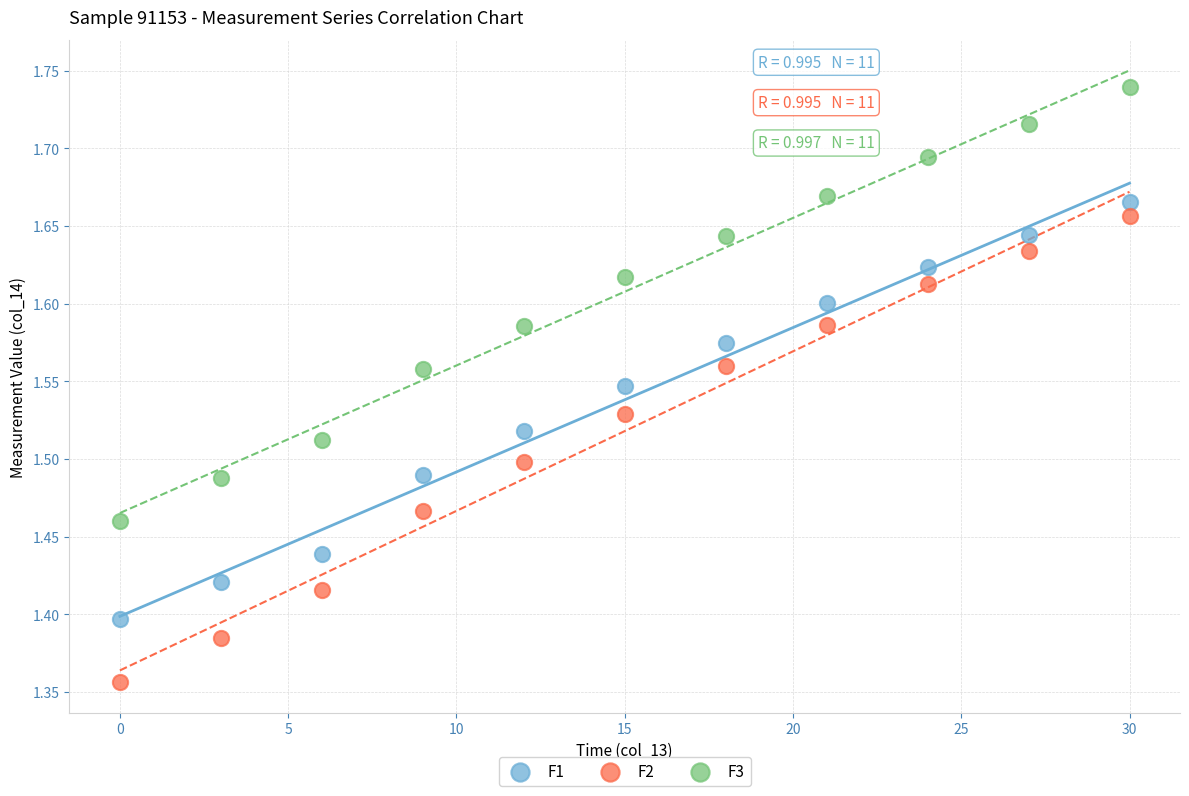

Which series reaches the minimum Y coordinate?

F2